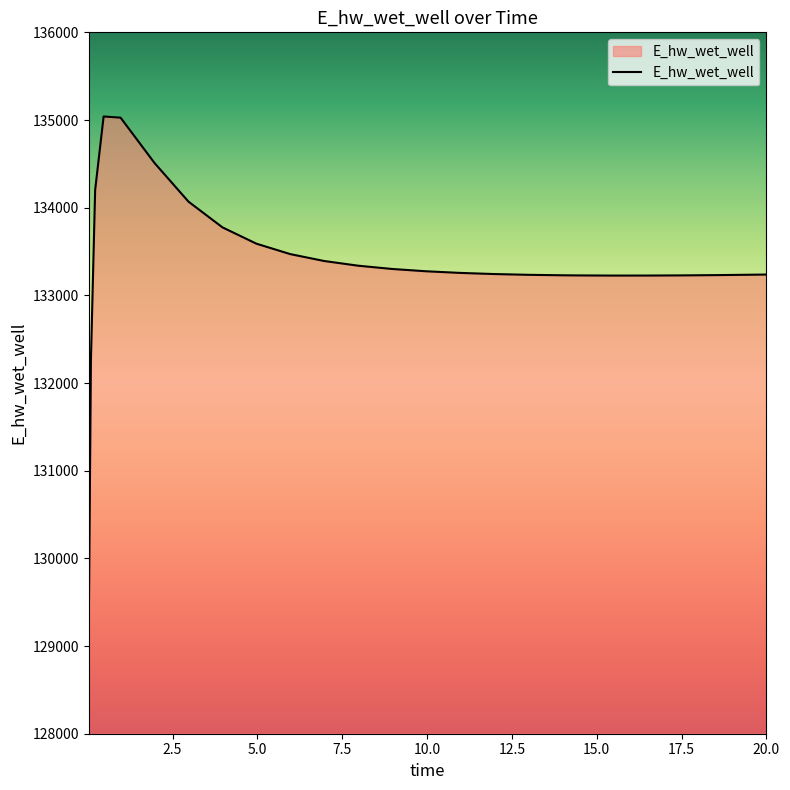

Does the chart display data point markers on the line(s)?

No